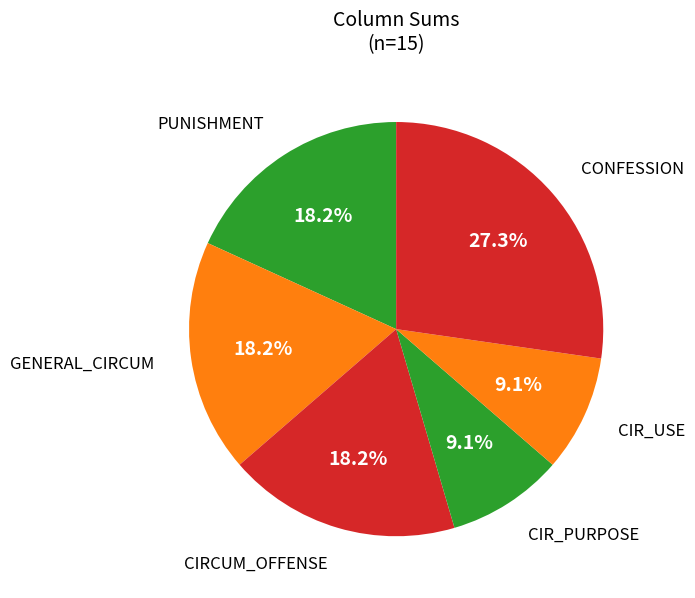

Count the number of slices in the pie.

6